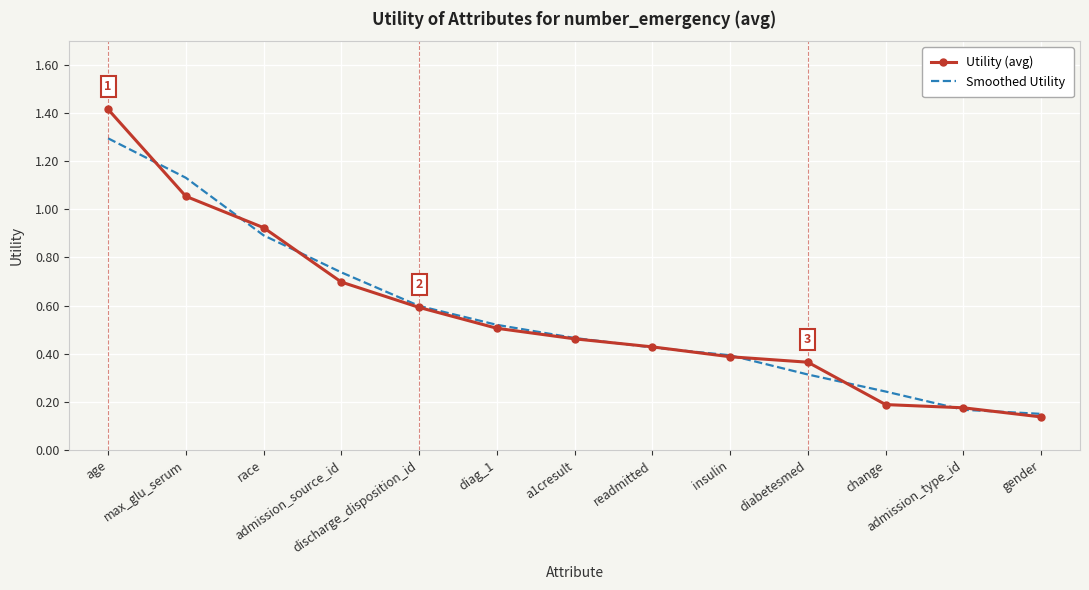

True or false: Utility (avg) has more than 2 interior local peaks.

False